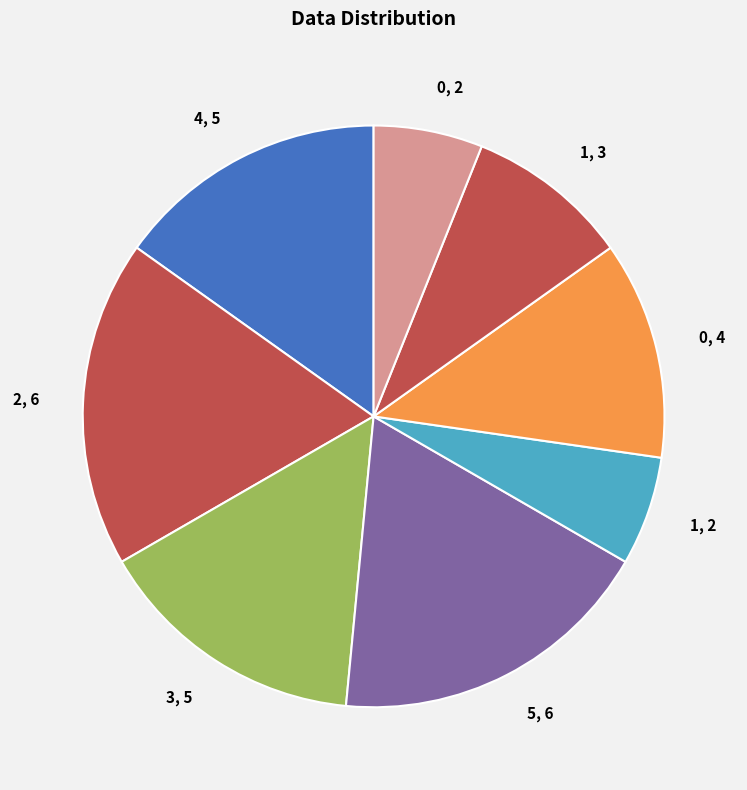

True or false: 1, 3 accounts for 9% of the total.

True